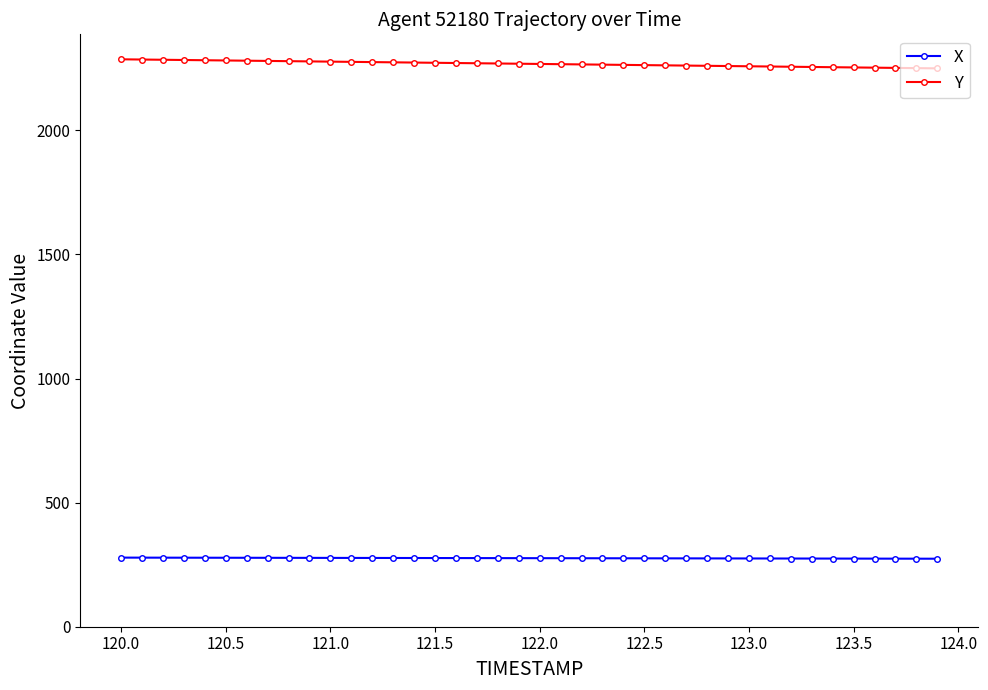

What is the value of the X point at the 34th from the left?

274.7